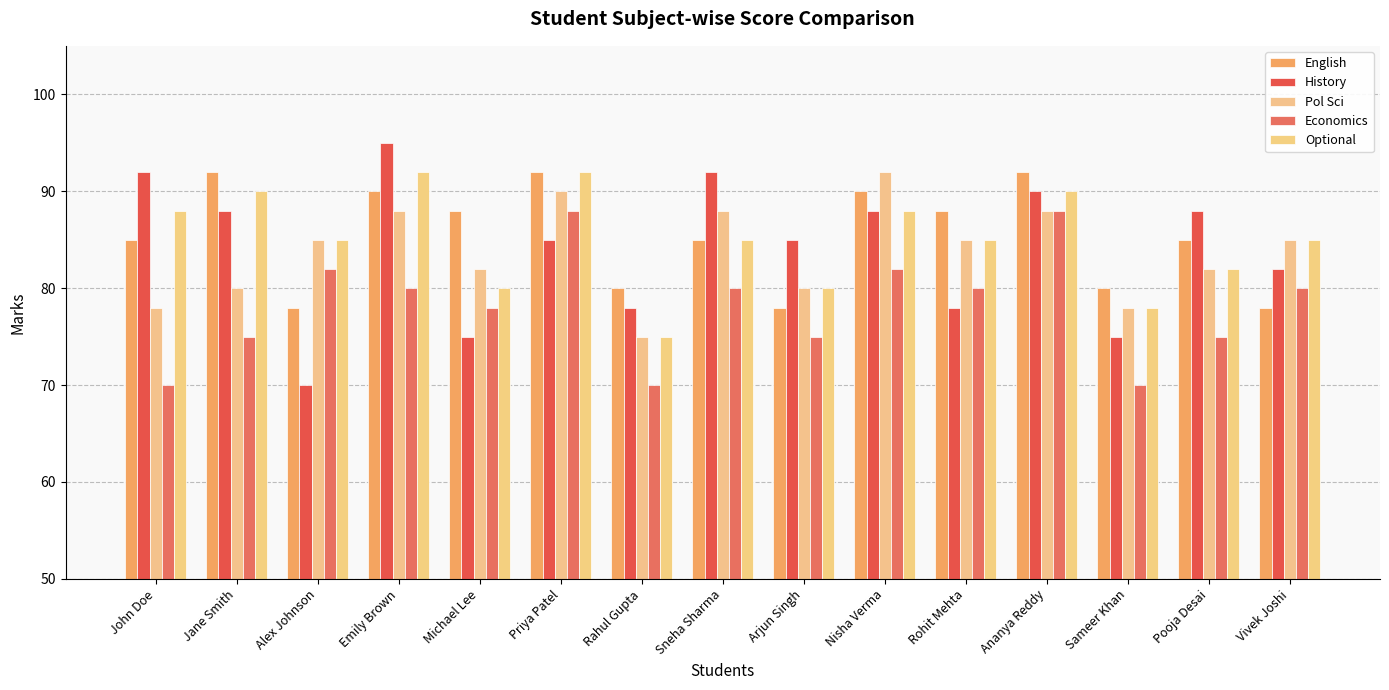

What are all the series names shown in the legend?

English, History, Pol Sci, Economics, Optional